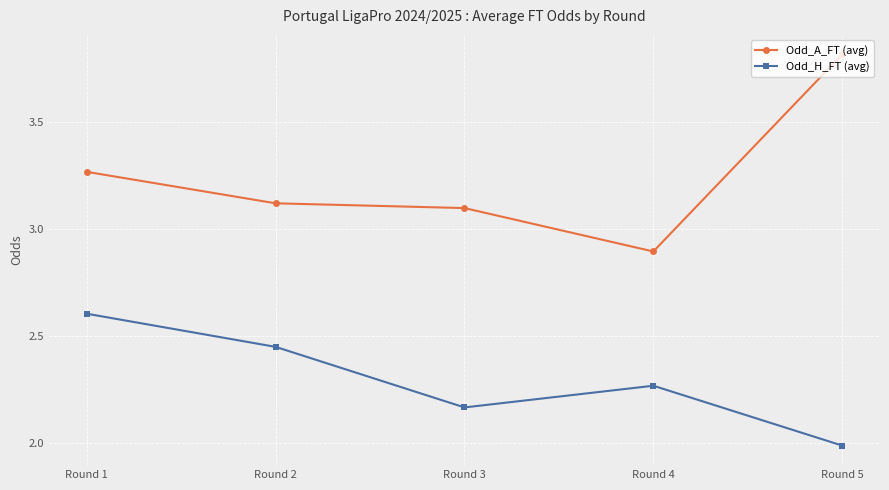

How many distinct data groups are displayed?

2